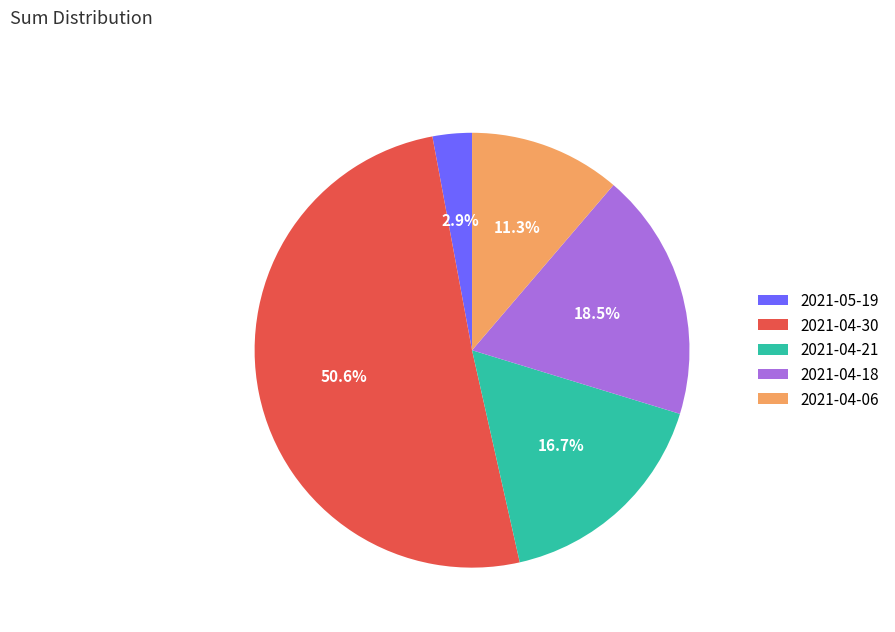

Do 2021-04-21 and 2021-04-18 together represent more than half of the pie?

No